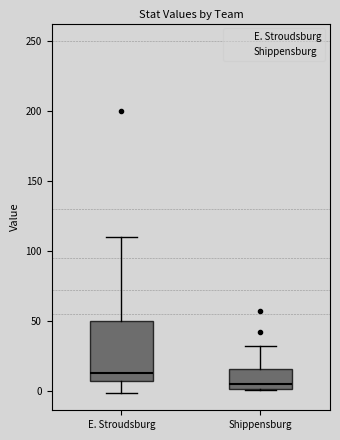

Reading left to right, read every box against the y-axis: the position of its median line, the range the box covers, and the ends of its whiskers. The values are not printed on the chart, so give them approximately, as read against the axis.

E. Stroudsburg: median 15, box 5 to 50, whiskers 0 to 110
Shippensburg: median 5, box 0 to 15, whiskers 0 to 30